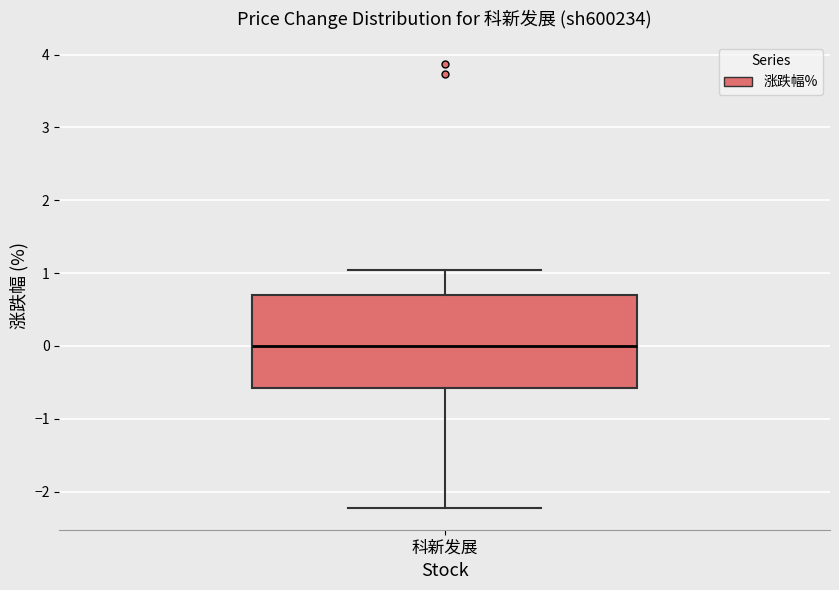

Read this box plot against the y-axis: the position of the median line, the range covered by the box, and the ends of both whiskers. The values are not printed on the chart, so give them approximately, as read against the axis.

median 0.0, box -0.6 to 0.7, whiskers -2.2 to 1.0